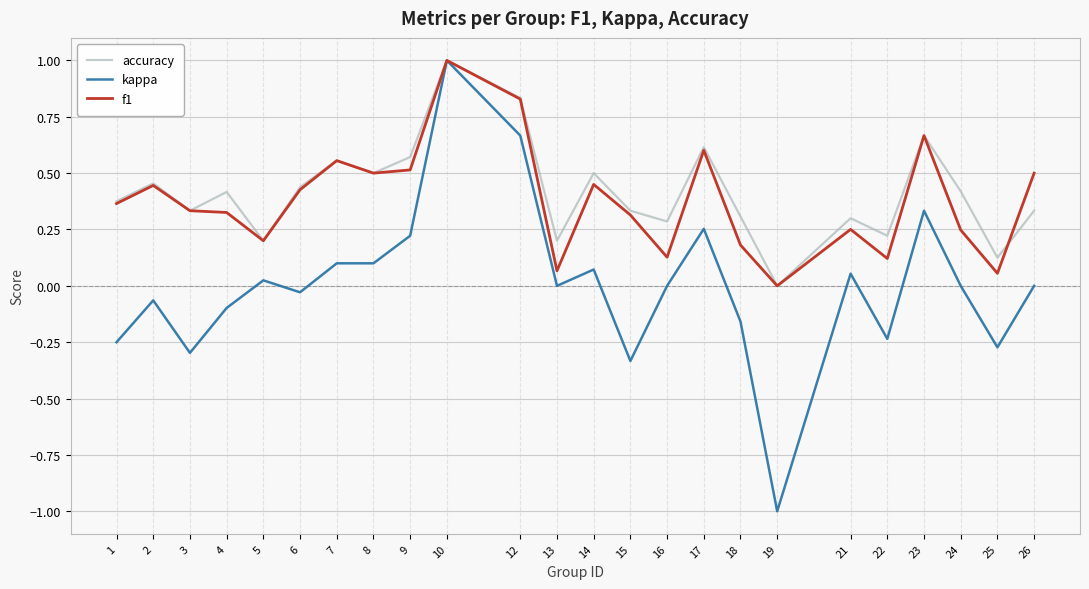

The accuracy series shows 0.2 at 22. True or false?

True